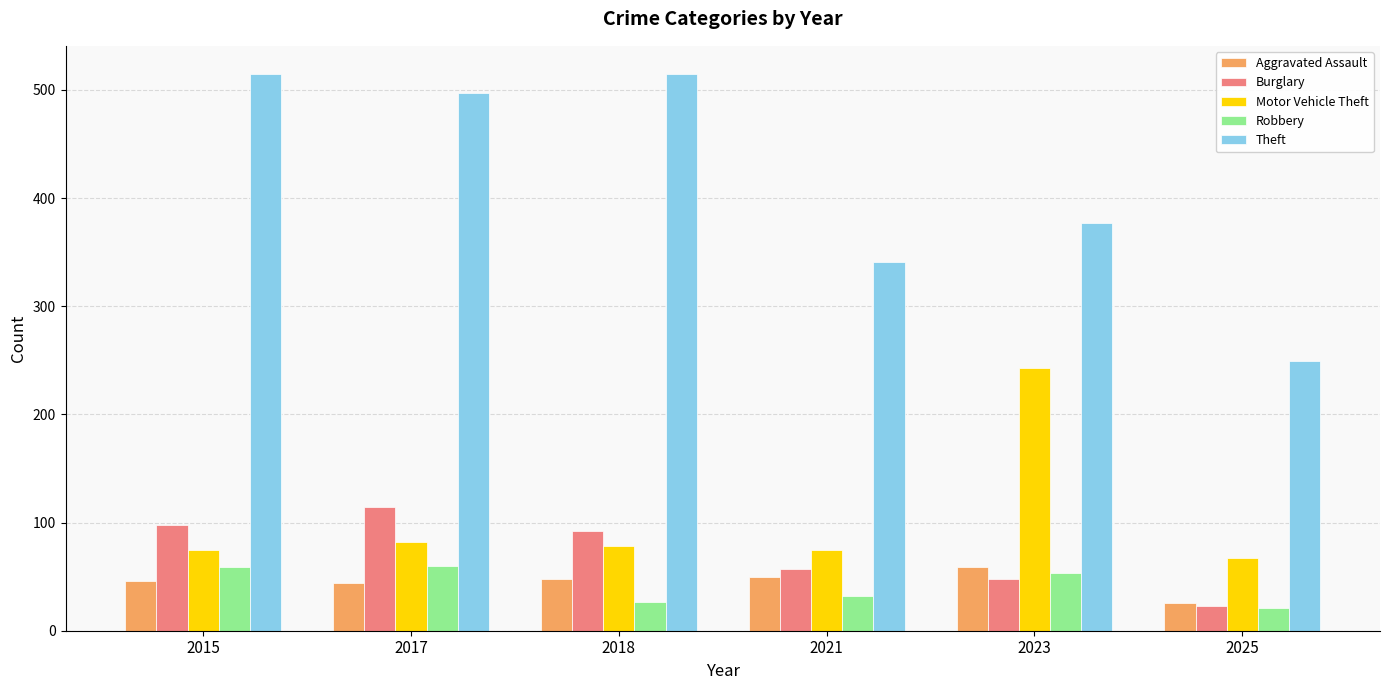

Which category has the lowest value in the Theft series?

2025